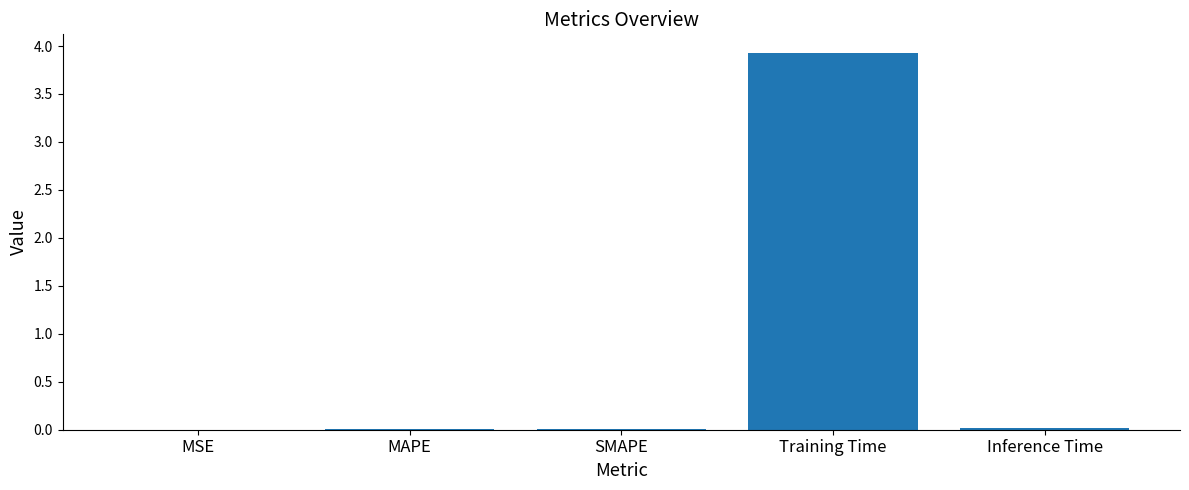

What is the difference between the values at MAPE and Training Time?

3.9